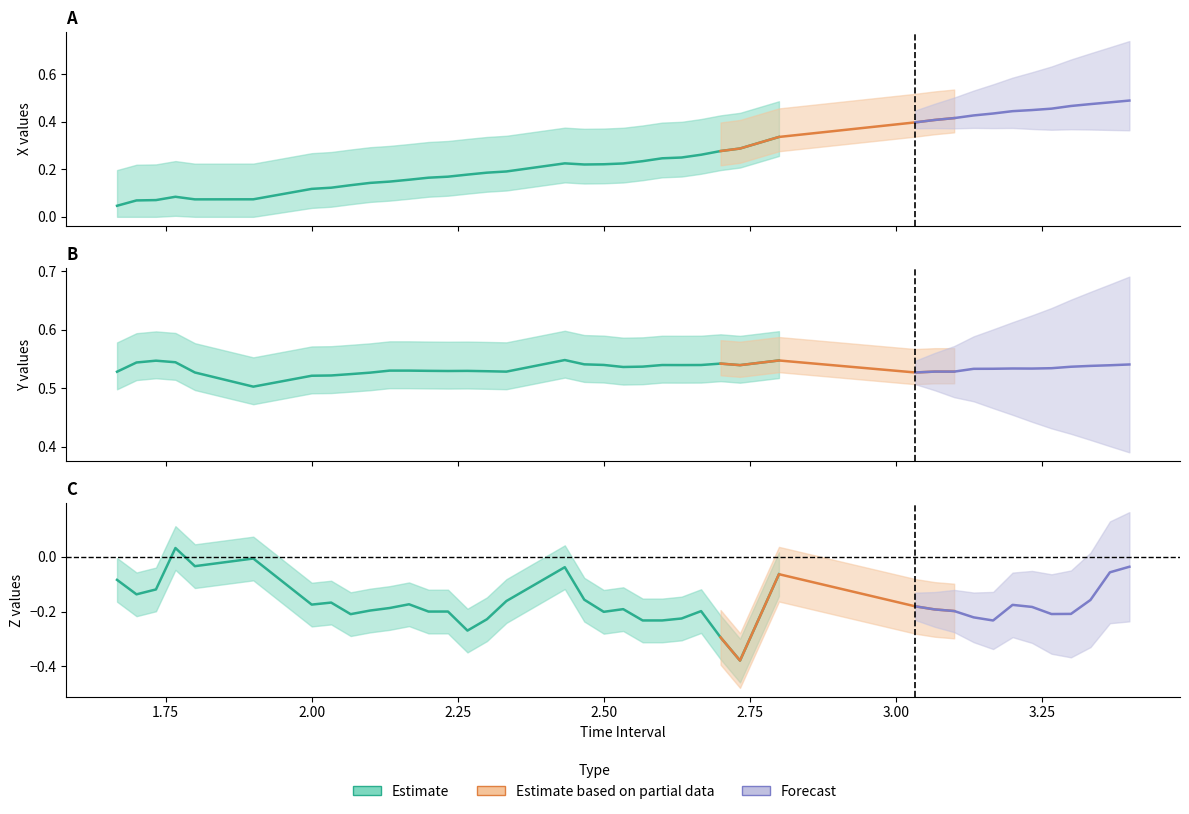

Reading right to left, transcribe all the data shown in this chart.

X: 0.5	0.5	0.5	0.5	0.5	0.4	0.4	0.4	0.4	0.4	0.4	0.4	0.3	0.3	0.3	0.3	0.2	0.2	0.2	0.2	0.2	0.2	0.2	0.2	0.2	0.2	0.2	0.2	0.2	0.1	0.1	0.1	0.1	0.1	0.1	0.1	0.1	0.1	0.1	0.0
Y: 0.5	0.5	0.5	0.5	0.5	0.5	0.5	0.5	0.5	0.5	0.5	0.5	0.5	0.5	0.5	0.5	0.5	0.5	0.5	0.5	0.5	0.5	0.5	0.5	0.5	0.5	0.5	0.5	0.5	0.5	0.5	0.5	0.5	0.5	0.5	0.5	0.5	0.5	0.5	0.5
Z: -0.0	-0.1	-0.2	-0.2	-0.2	-0.2	-0.2	-0.2	-0.2	-0.2	-0.2	-0.2	-0.1	-0.4	-0.3	-0.2	-0.2	-0.2	-0.2	-0.2	-0.2	-0.2	-0.0	-0.2	-0.2	-0.3	-0.2	-0.2	-0.2	-0.2	-0.2	-0.2	-0.2	-0.2	-0.0	-0.0	0.0	-0.1	-0.1	-0.1